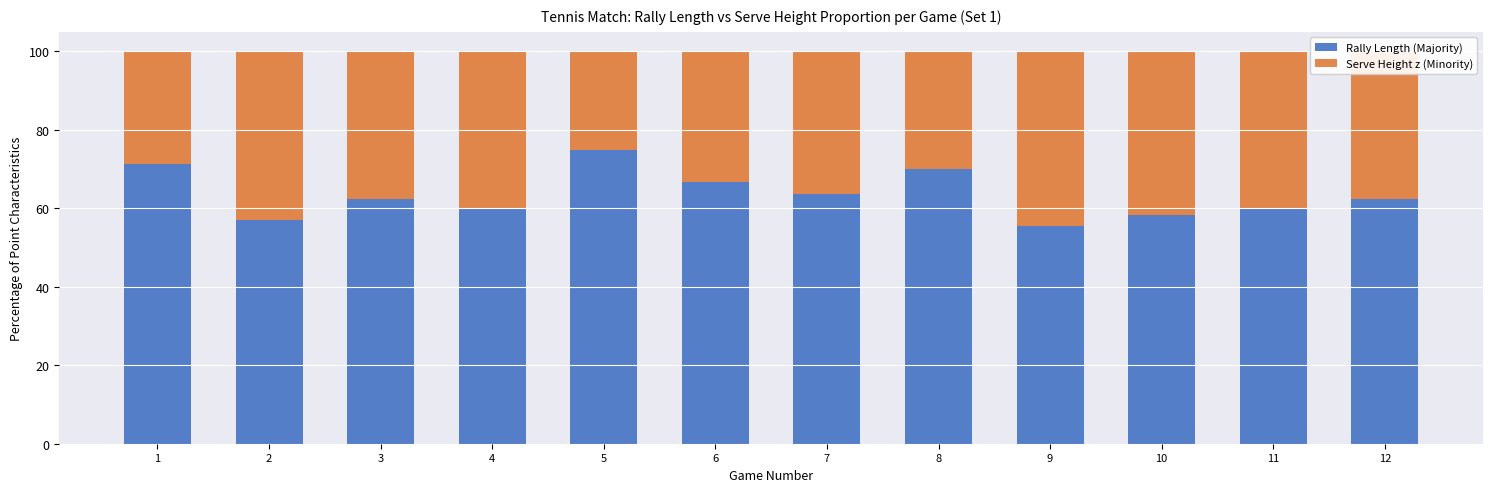

What is the total value across all series at 6?

100.0